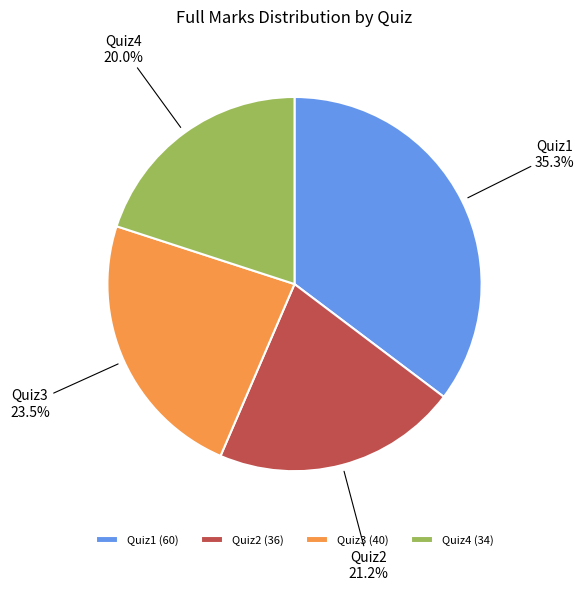

To the nearest percent, what portion does Quiz2 represent?

21%